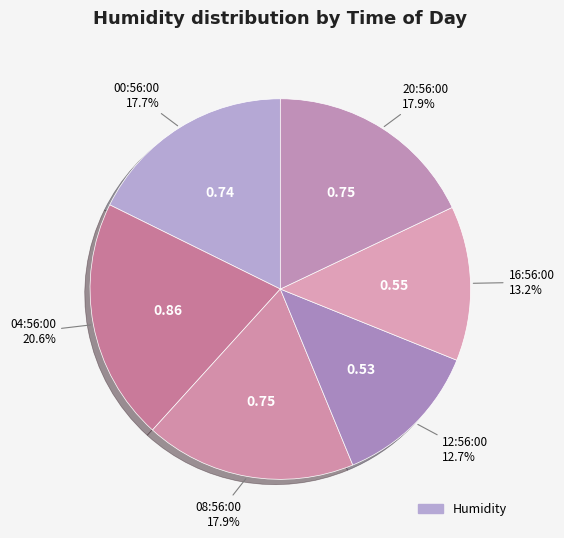

How many segments does this pie chart have?

6